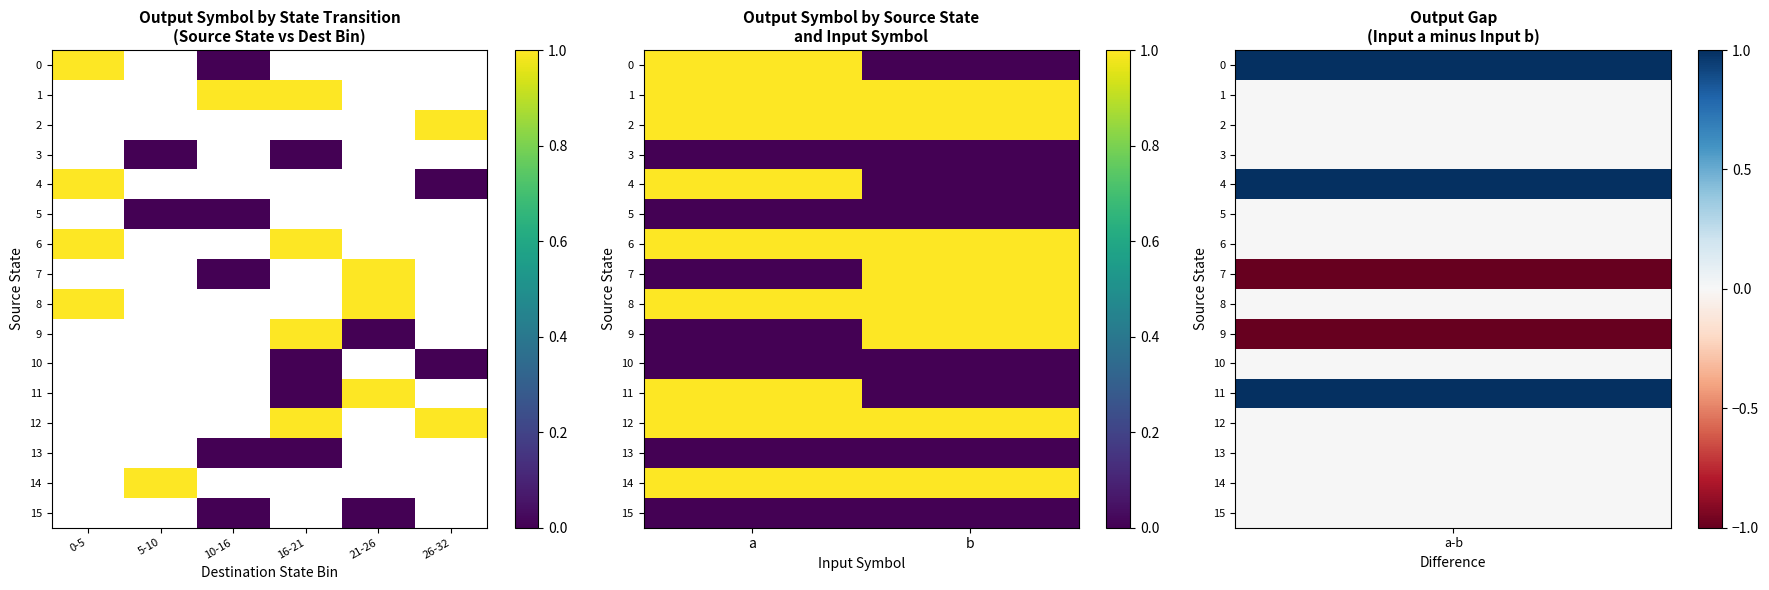

What is the sum of all 2 values?

2